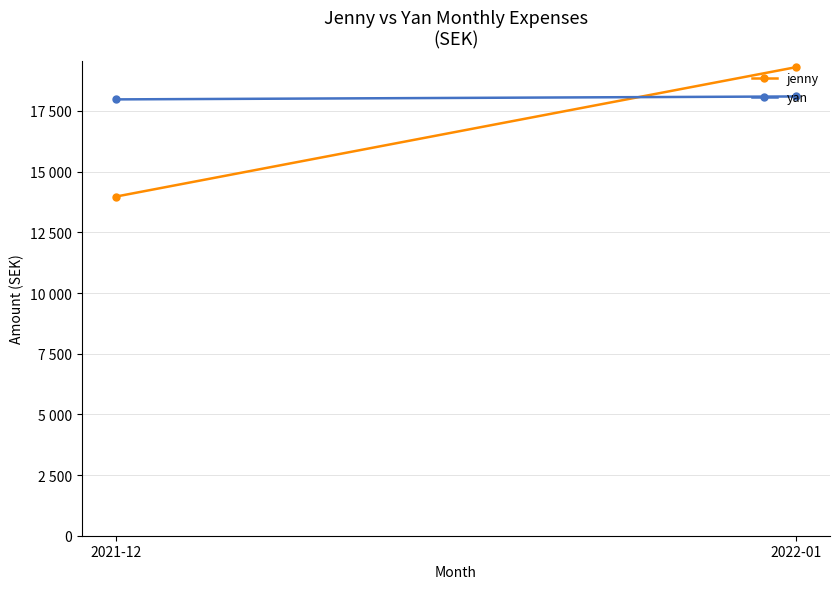

How many data points in yan are less than 18099?

1